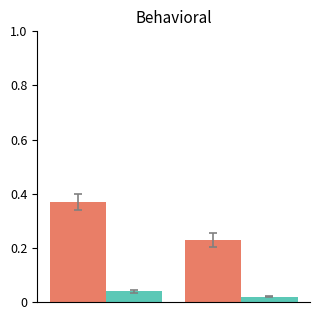

How many groups of bars are there?

2